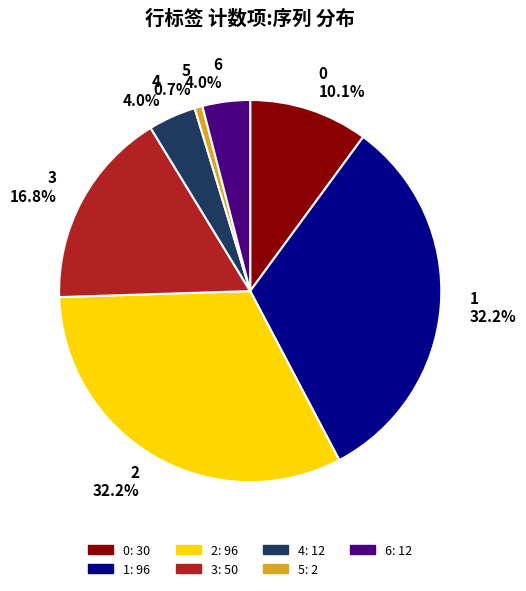

Between 6 and 3, which is larger?

3